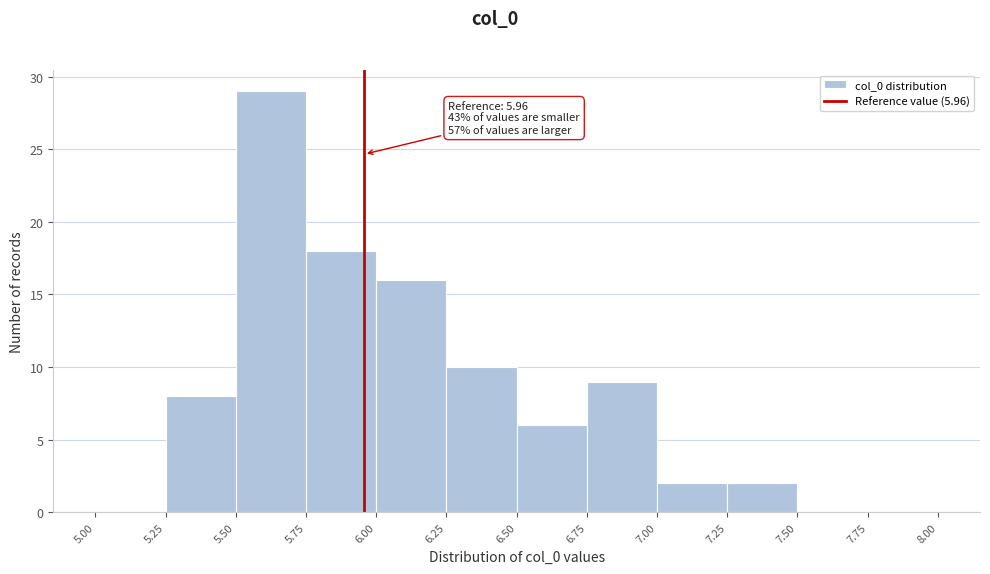

Which range on the x-axis has the tallest bar?

5.50 to 5.75